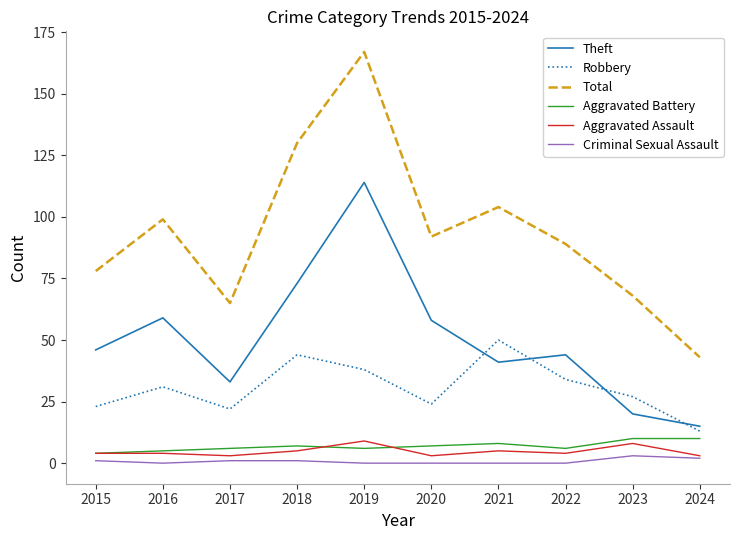

Reading left to right, transcribe all the data shown in this chart.

Theft: 46	59	33	73	114	58	41	44	20	15
Robbery: 23	31	22	44	38	24	50	34	27	13
Total: 78	99	65	130	167	92	104	89	68	43
Aggravated Battery: 4	5	6	7	6	7	8	6	10	10
Aggravated Assault: 4	4	3	5	9	3	5	4	8	3
Criminal Sexual Assault: 1	0	1	1	0	0	0	0	3	2